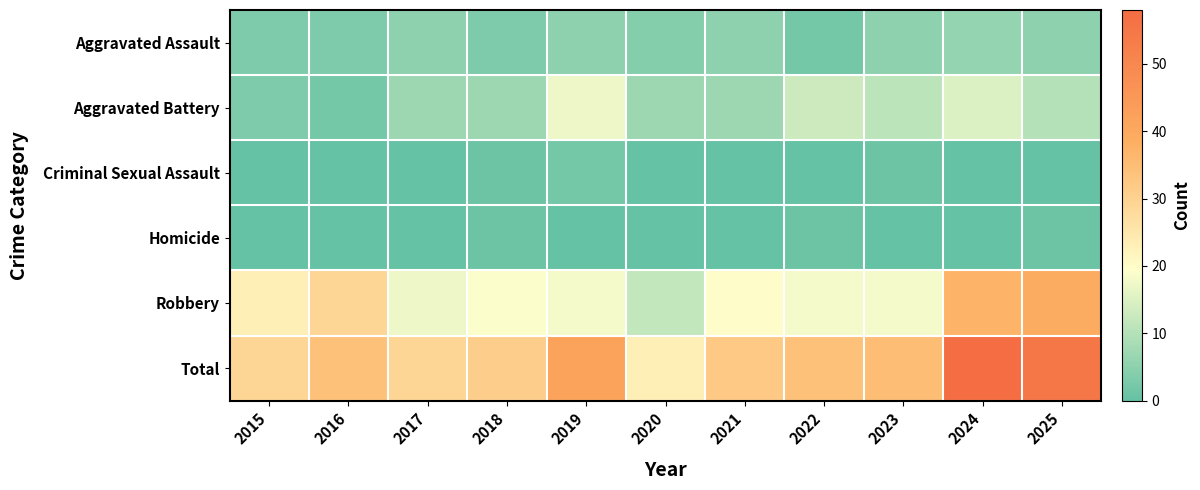

Which series has the widest spread of values?

Total